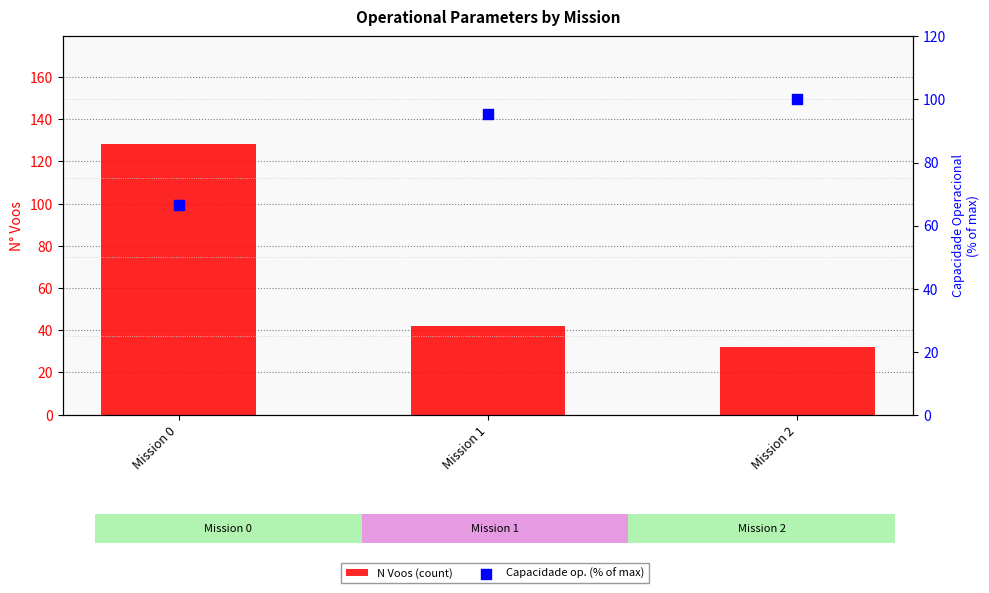

Which series has the largest total across all categories?

Capacidade op. (% of max)